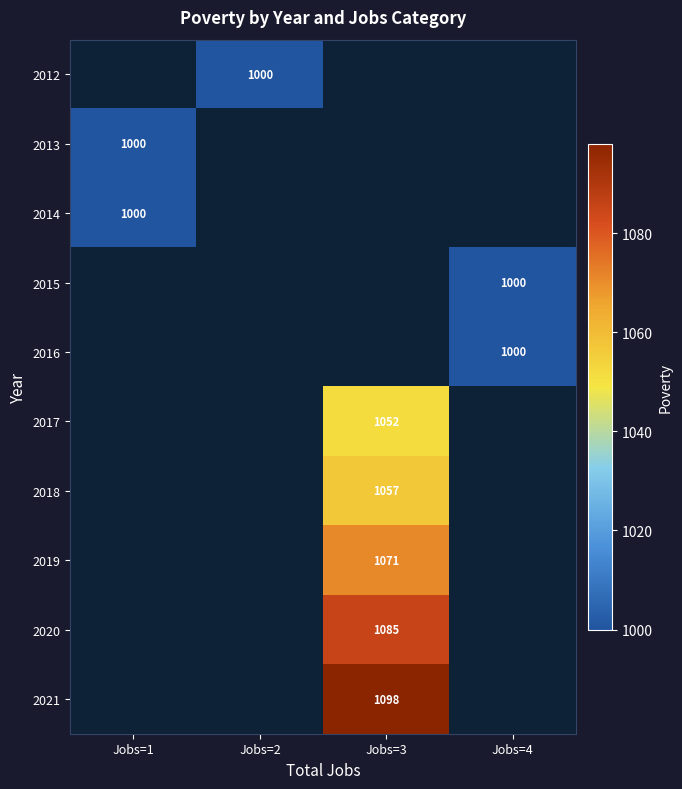

How many data points does each series have?

4